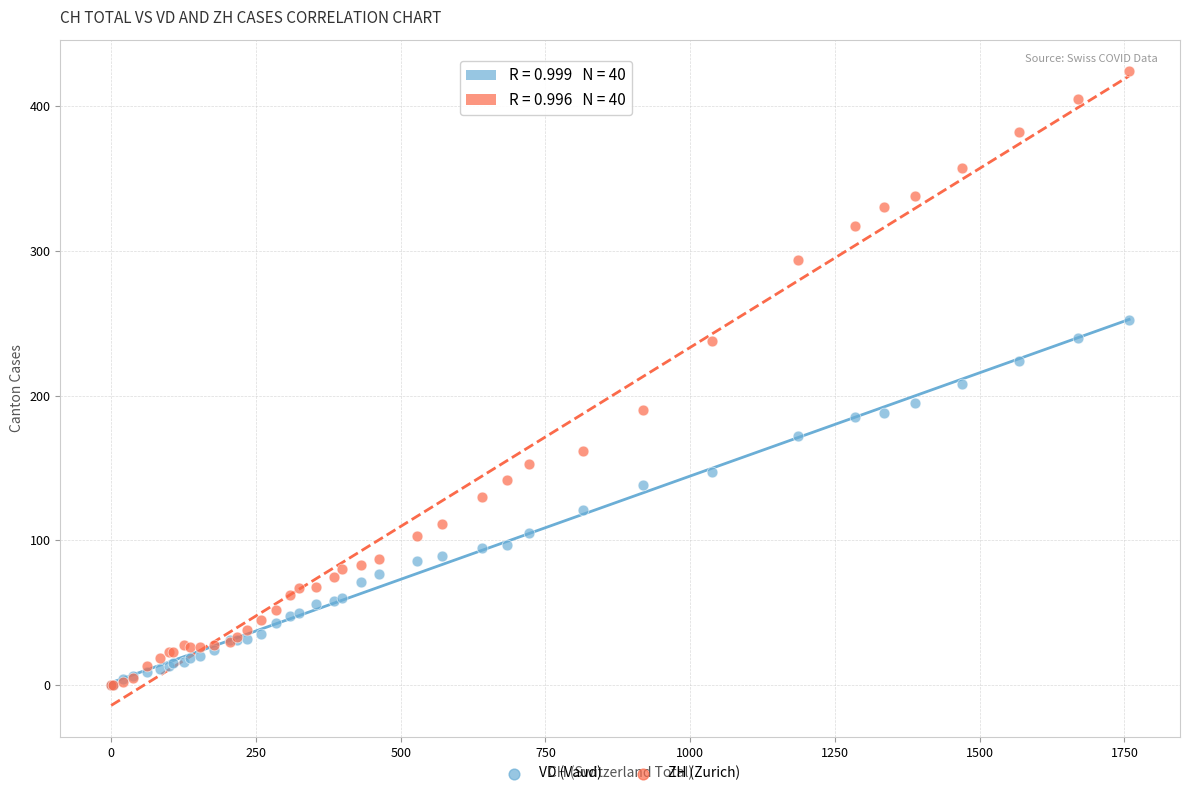

Which series contains the highest Y value?

ZH (Zurich)